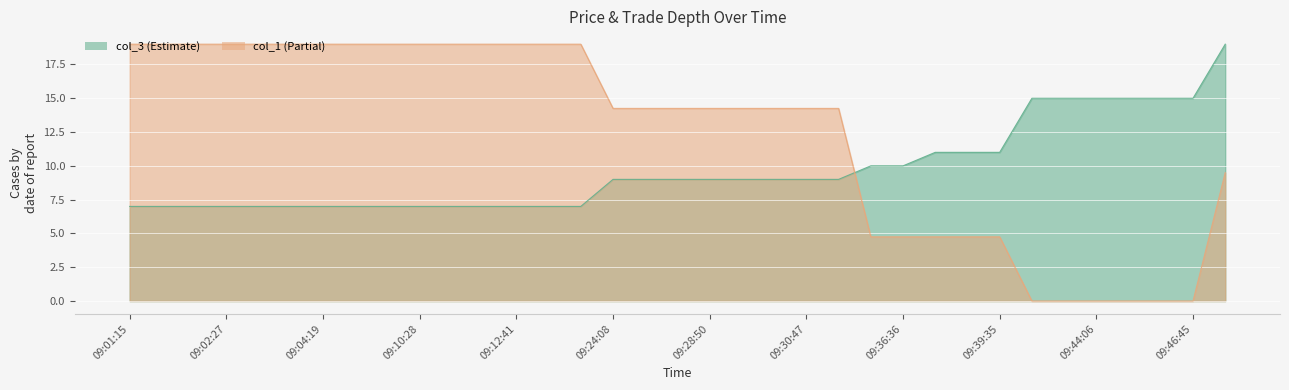

How many lines are shown in the chart?

2